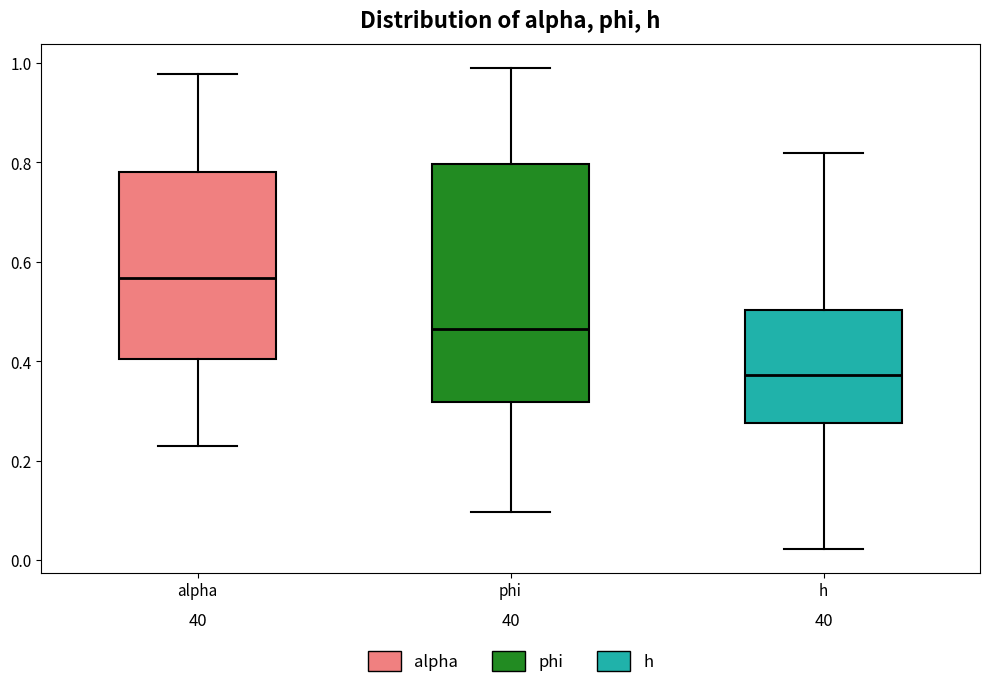

Where does the lower whisker of the box for alpha end on the y-axis? The values are not printed on the chart, so give them approximately, as read against the axis.

0.24